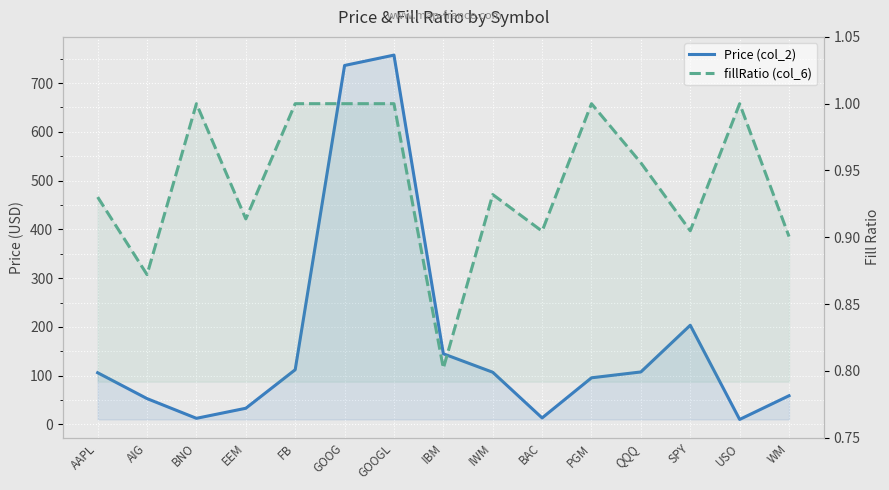

Rank the series by their maximum value, from lowest to highest.

fillRatio (col_6), Price (col_2)